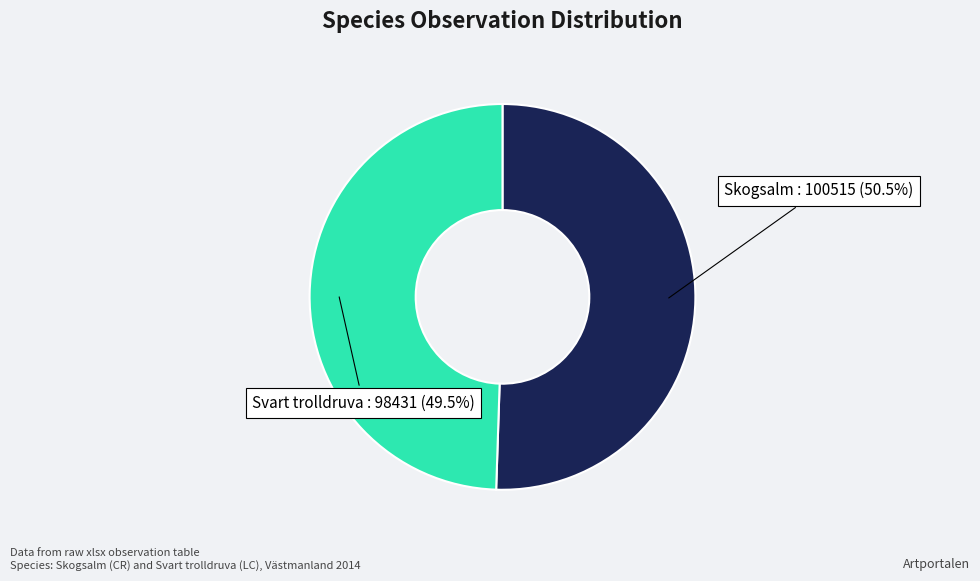

Between Skogsalm and Svart trolldruva, which is larger?

Skogsalm